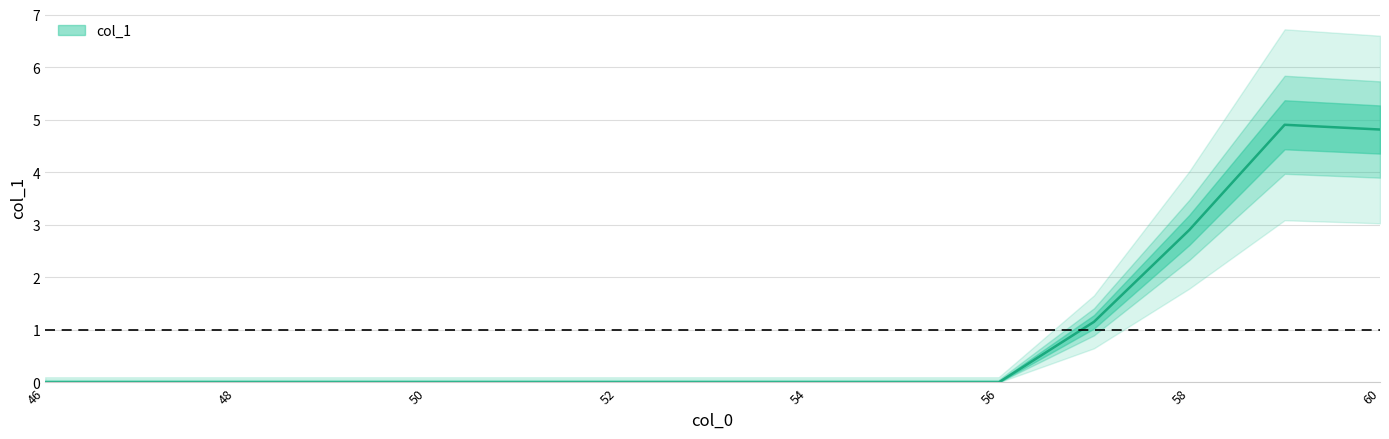

Which category has the highest value across all series?

59